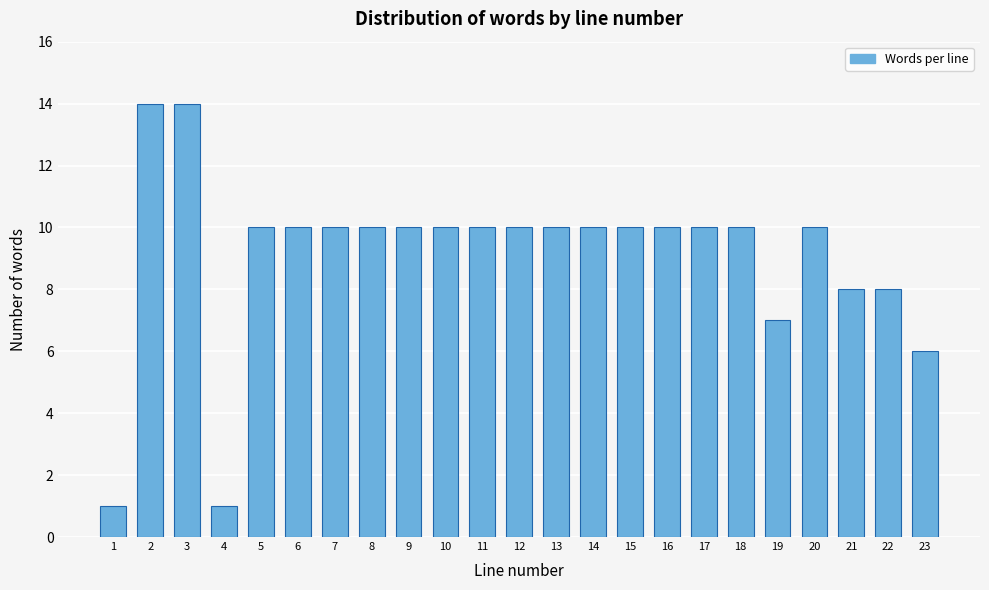

Reading left to right, extract all data points from this chart.

1=1	2=14	3=14	4=1	5=10	6=10	7=10	8=10	9=10	10=10	11=10	12=10	13=10	14=10	15=10	16=10	17=10	18=10	19=7	20=10	21=8	22=8	23=6